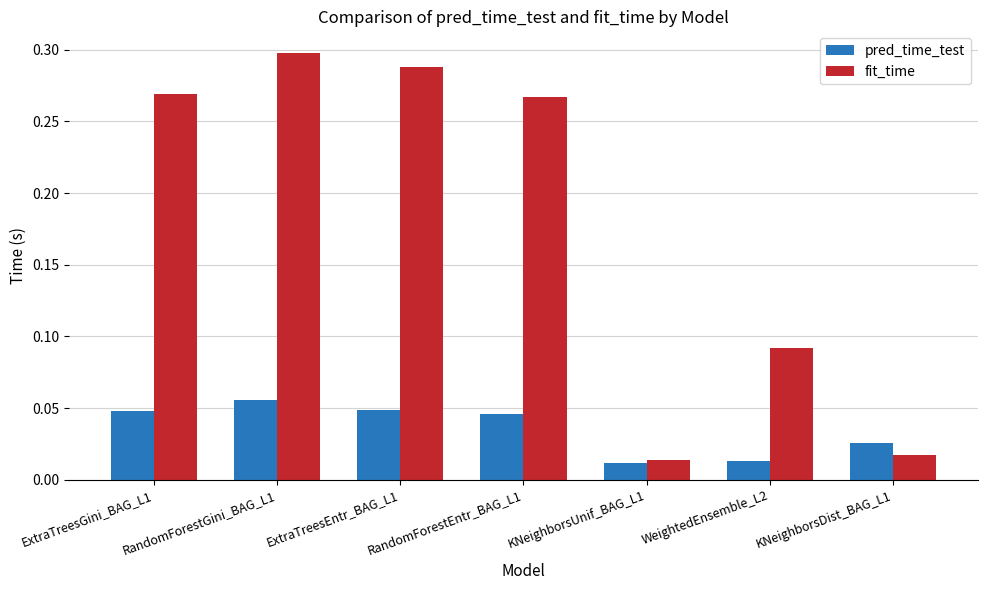

List the series in order of their overall mean, lowest first.

pred_time_test, fit_time